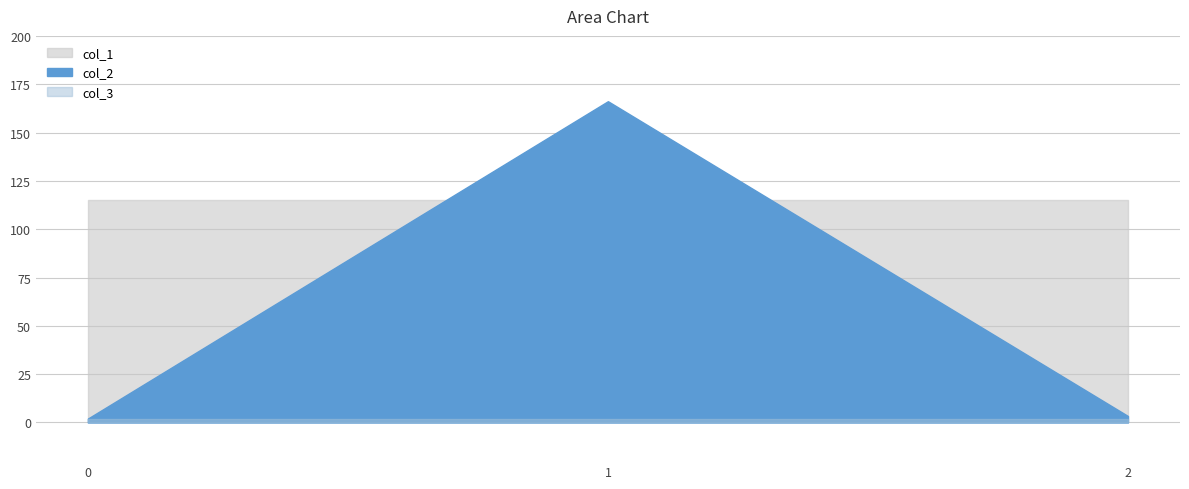

Which series has the largest range (max minus min)?

col_2